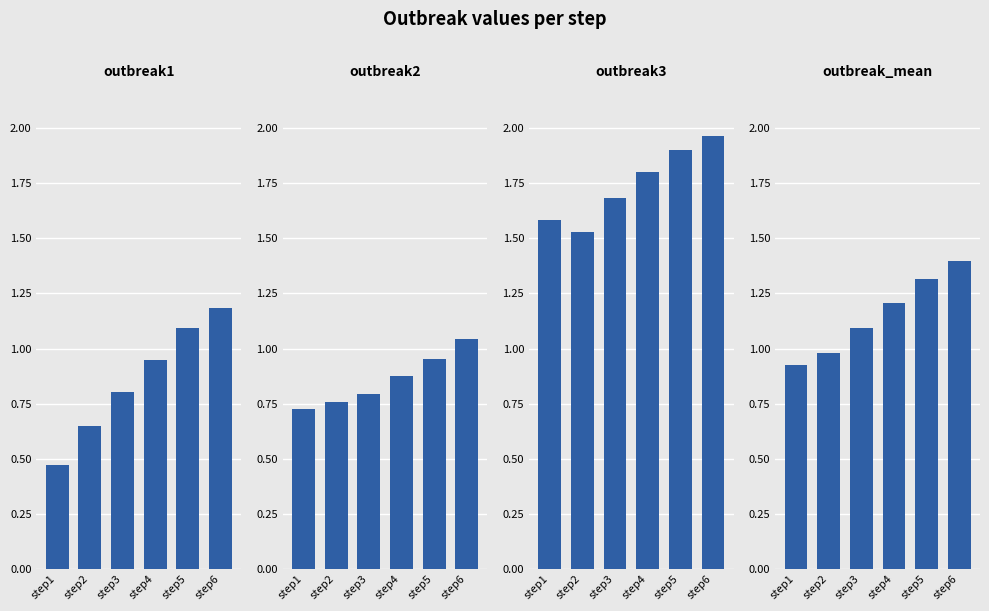

What is the minimum value shown in the chart?

0.5